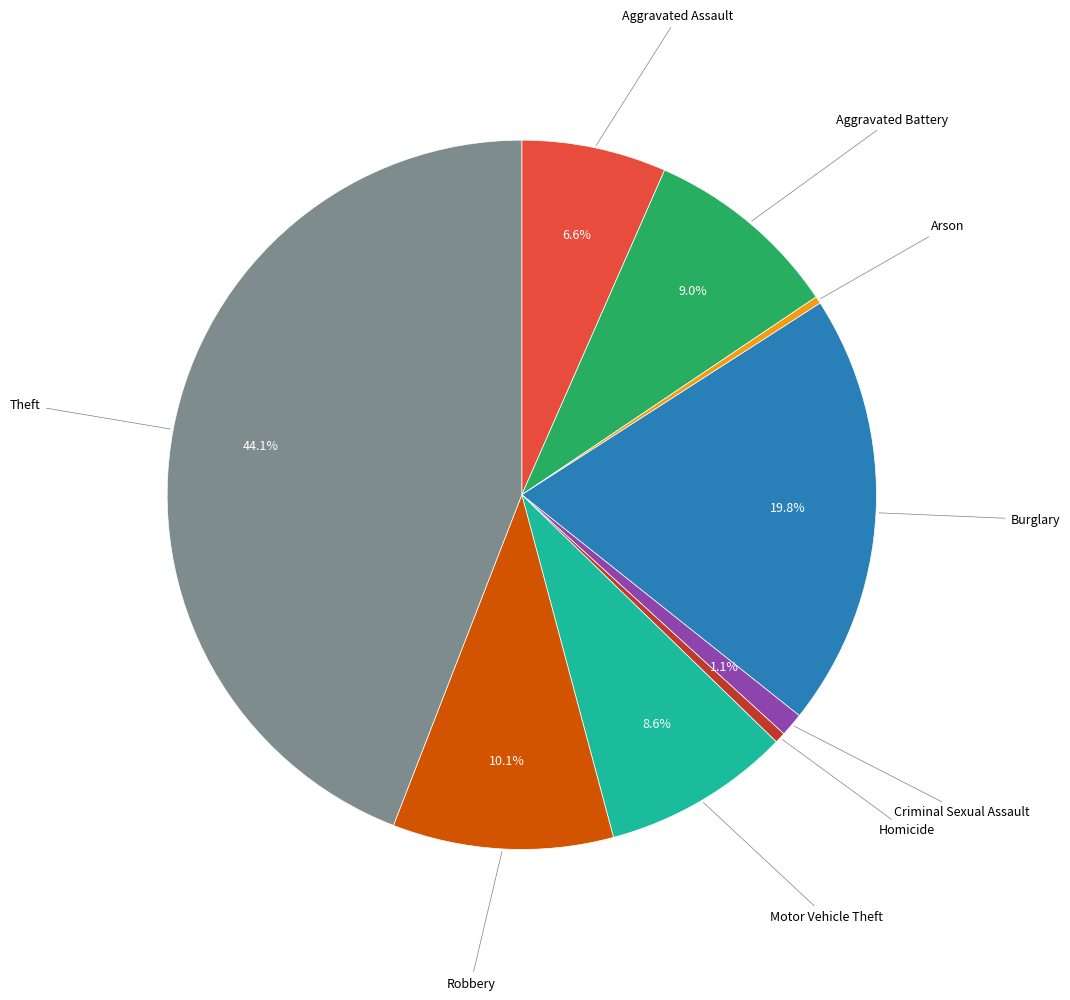

Does any single category account for the majority?

No